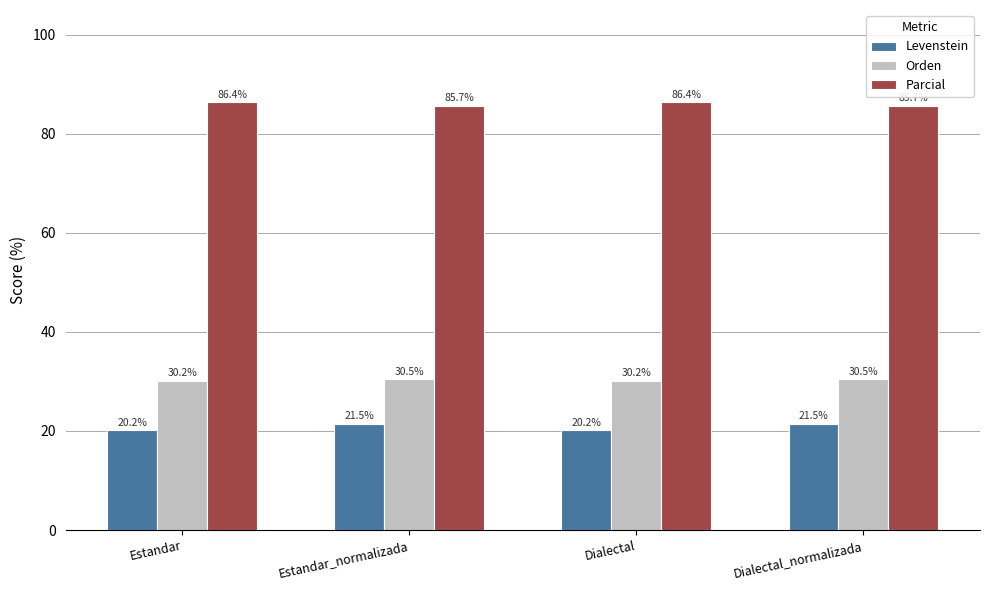

Rank the series at Estandar from lowest to highest value.

Levenstein, Orden, Parcial